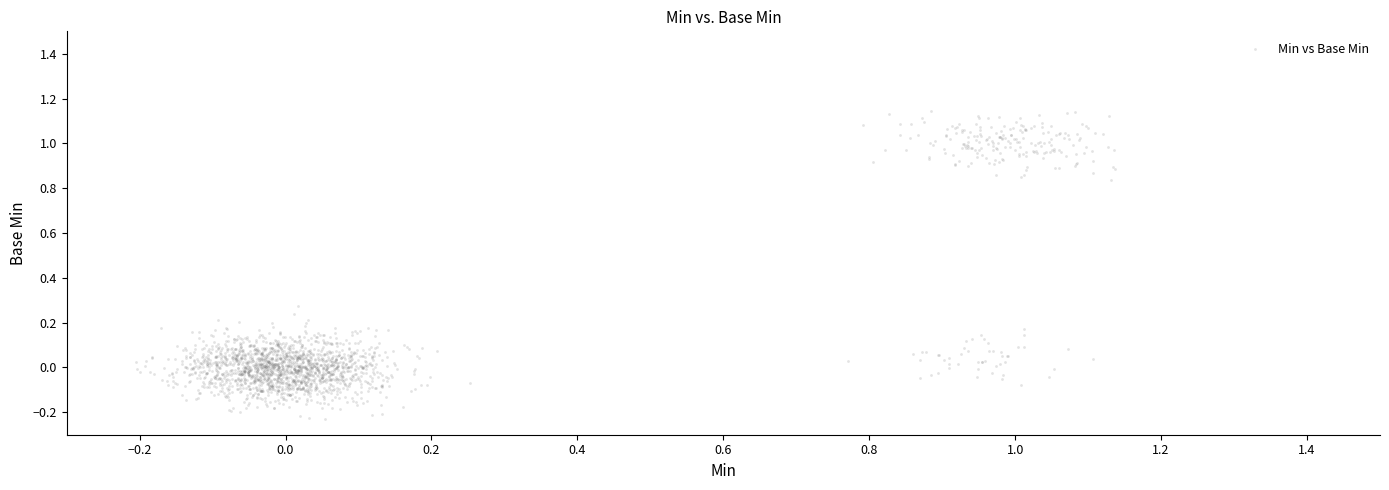

What is the range of Y values (max minus min)?

1.4